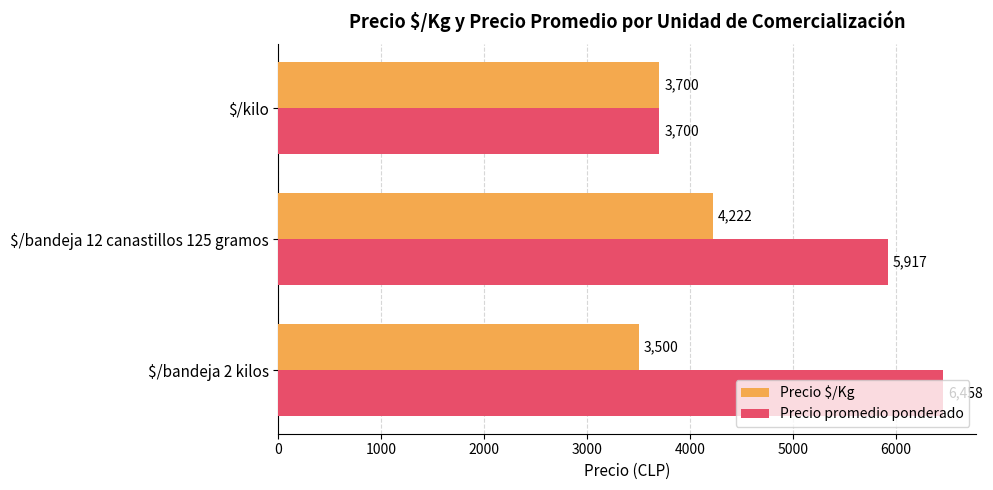

How many series are shown in this chart?

2